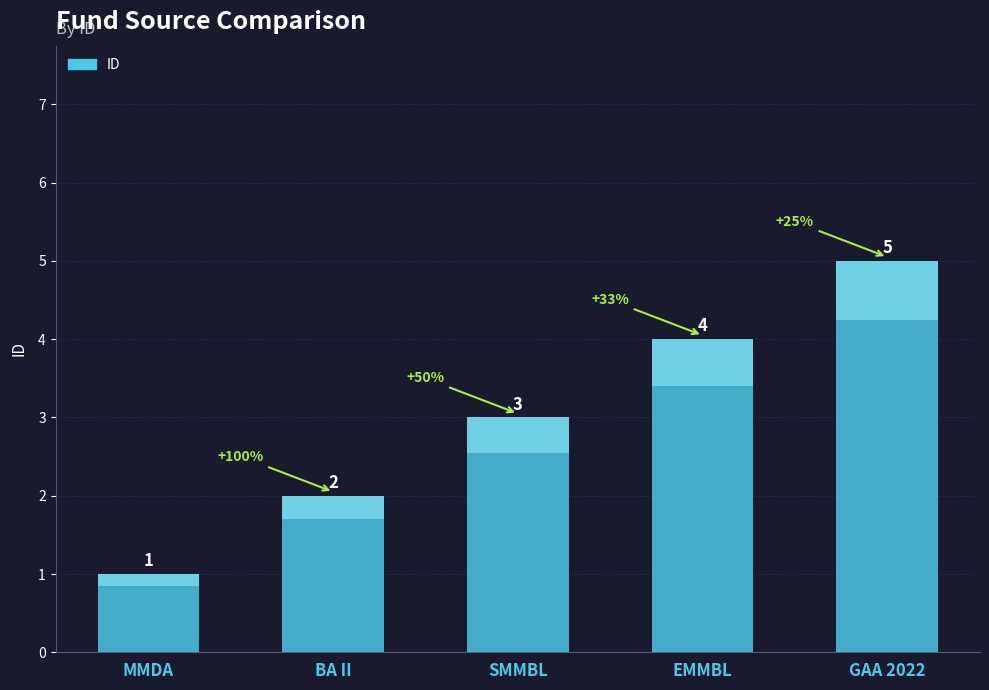

How many values are between 2 and 4?

3